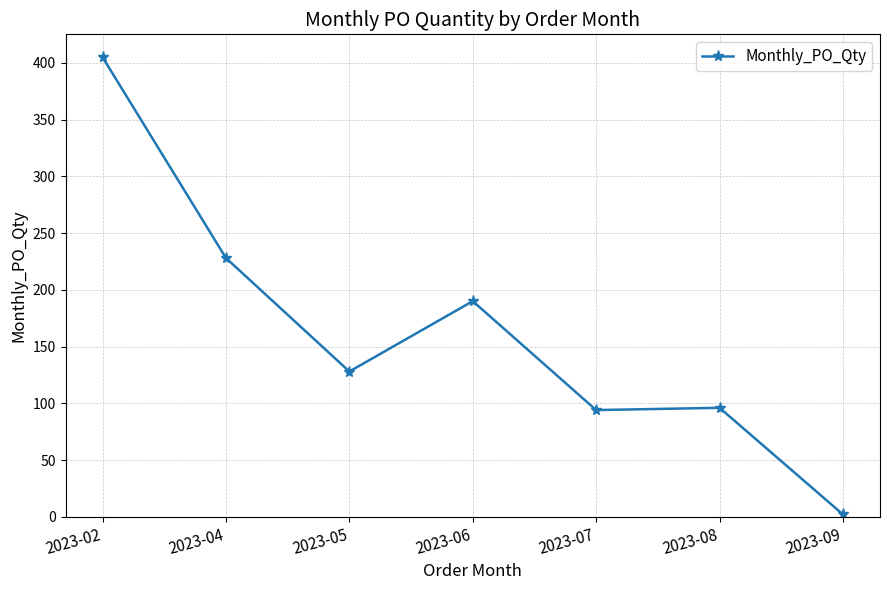

What is the change in value from 2023-05 to 2023-08?

-32